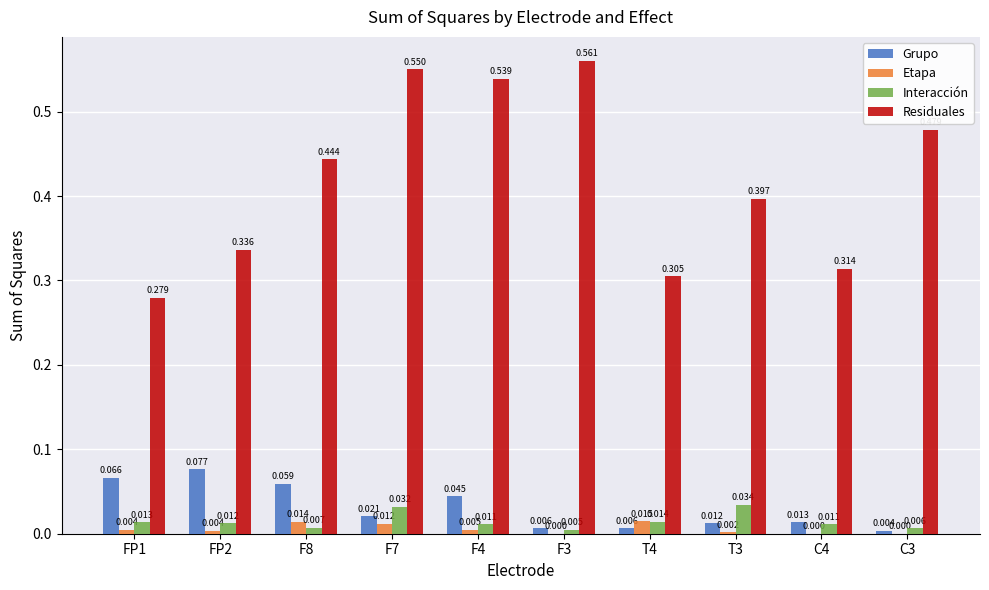

Which series changed the most between F4 and C3?

Residuales